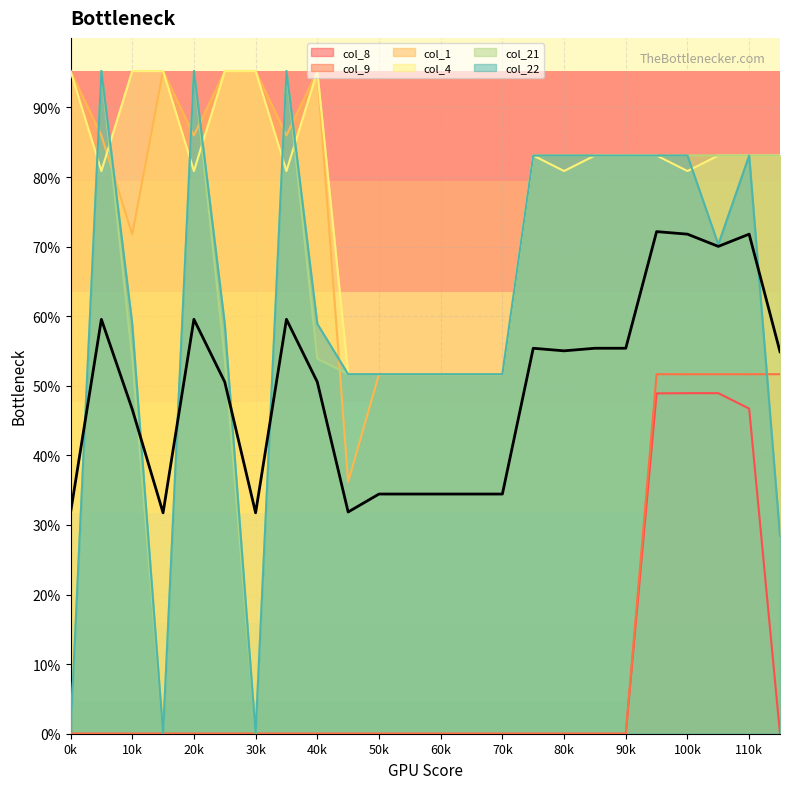

At which category does col_22 reach its first local valley?

3